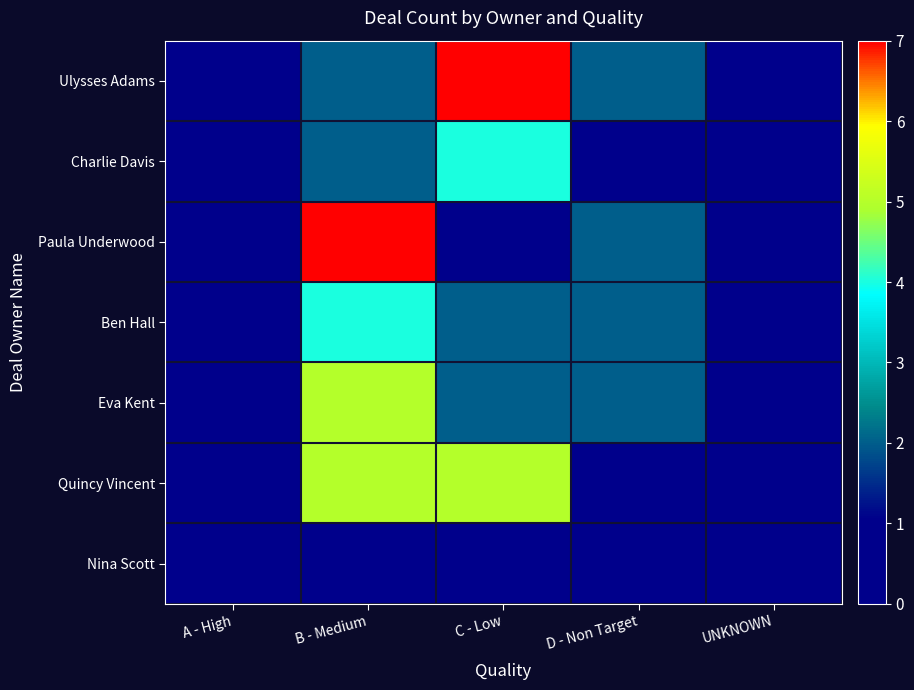

Which series has the largest total across all categories?

Ulysses Adams